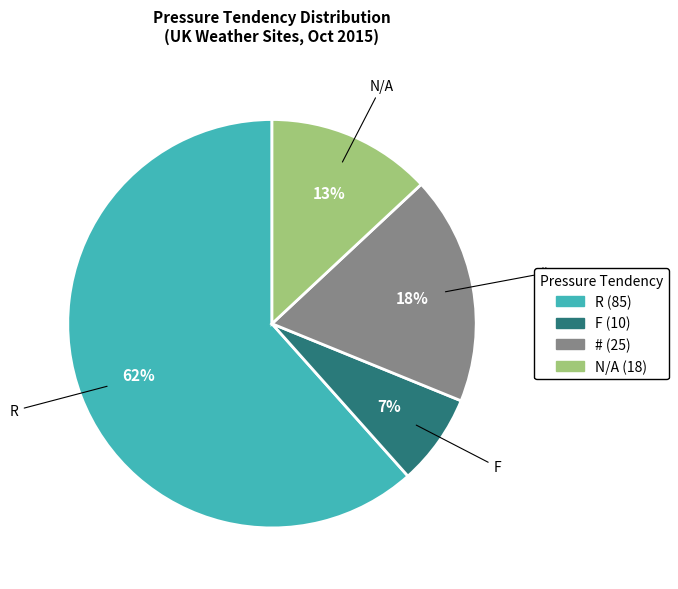

To the nearest percent, what is the average slice percentage?

25%